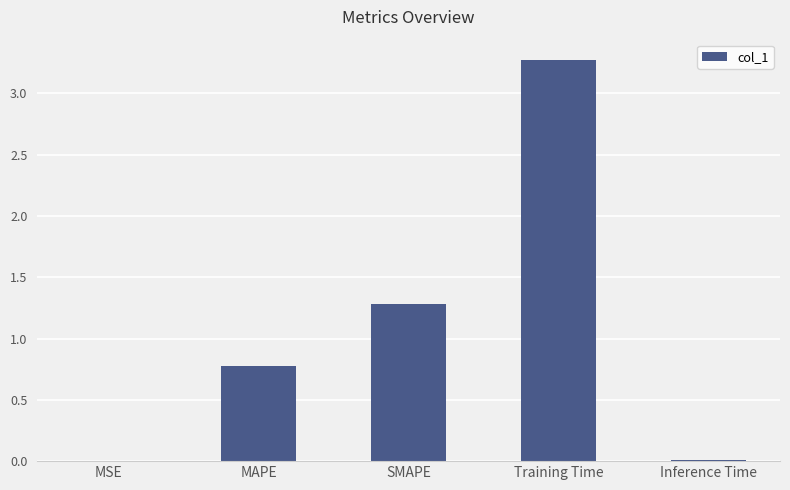

True or false: the data shows 2.0 at SMAPE.

False